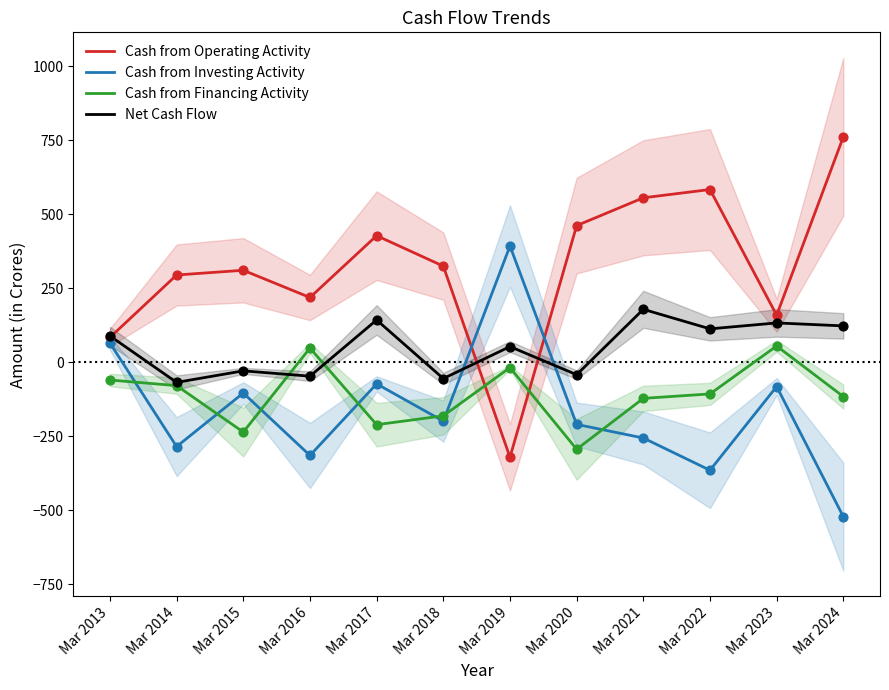

Which series reaches the minimum Y coordinate?

Cash from Investing Activity